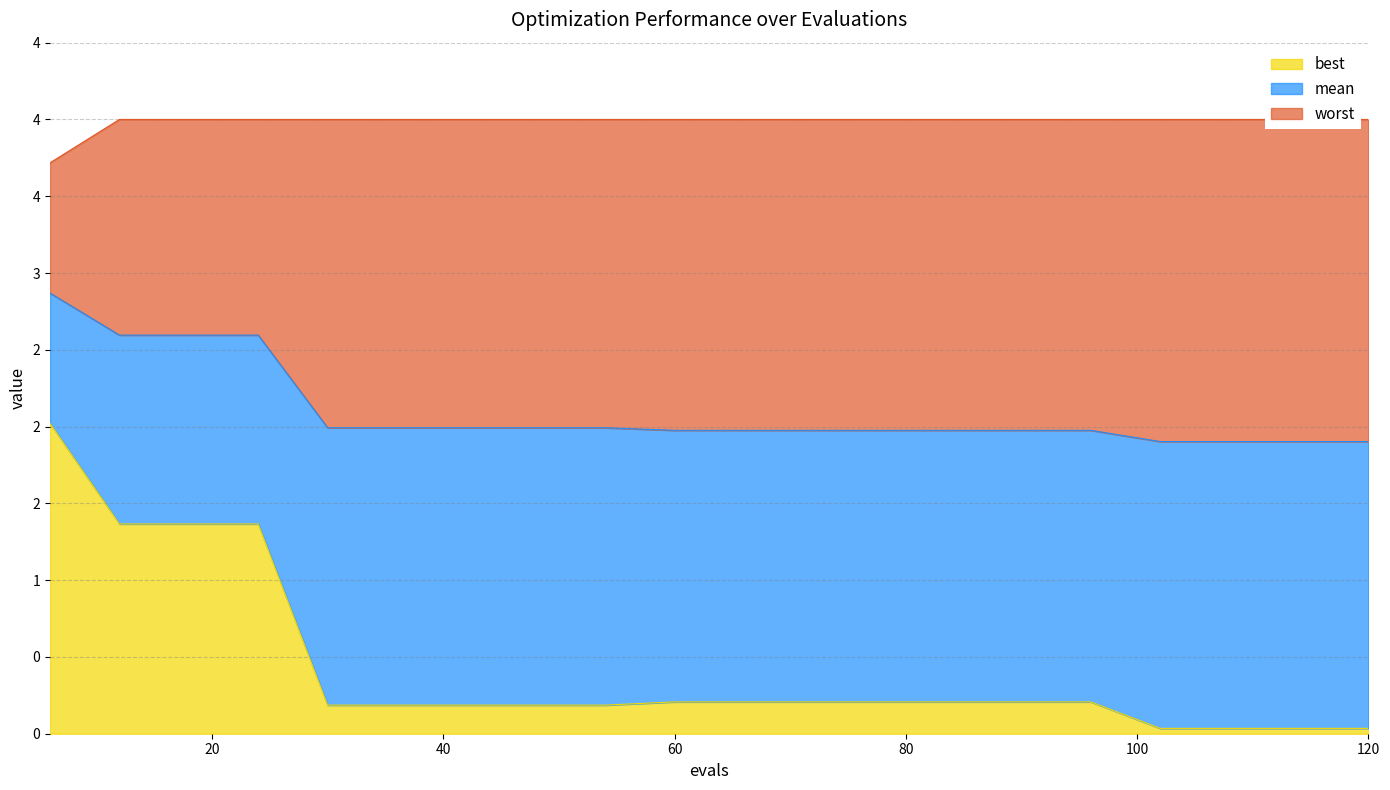

What is the difference between the highest and lowest values at 12?

2.6